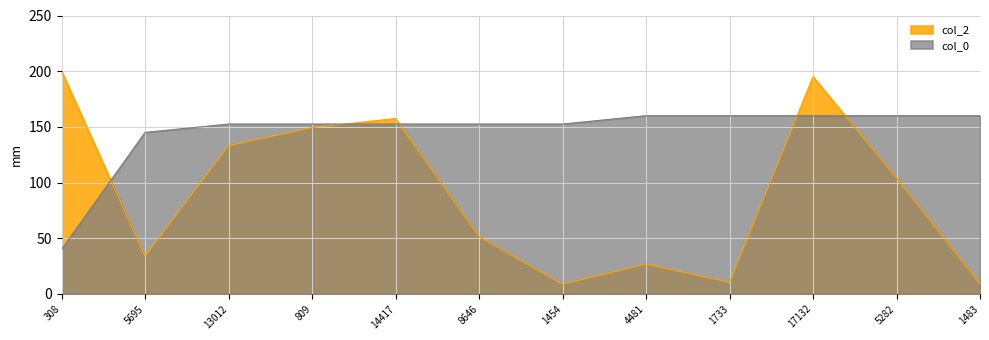

Which label corresponds to the smallest value in the chart?

1454